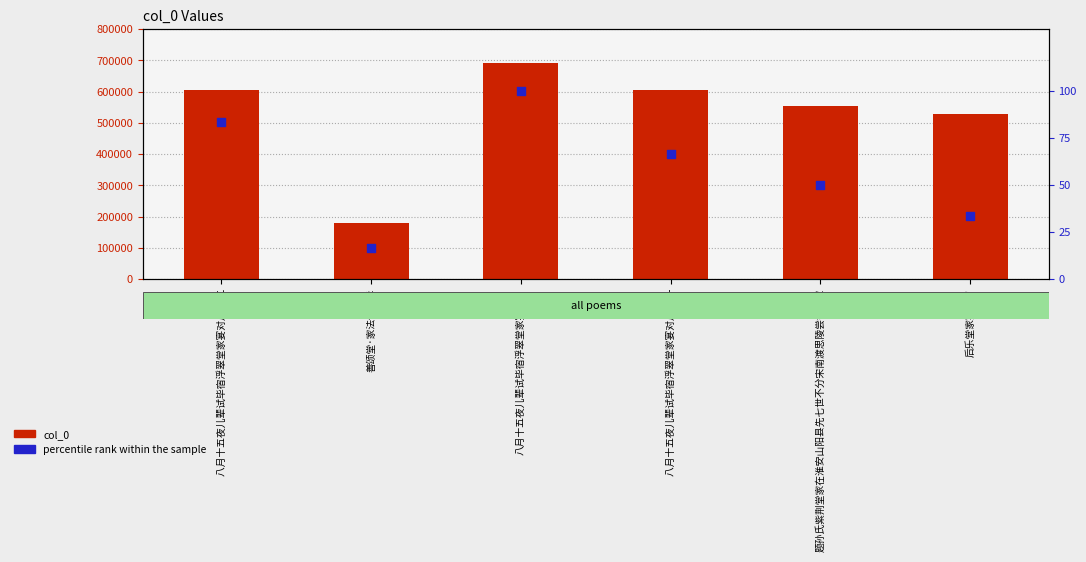

At which category is the sum across all series the highest?

八月十五夜儿辈试毕宿浮翠堂家宴对月